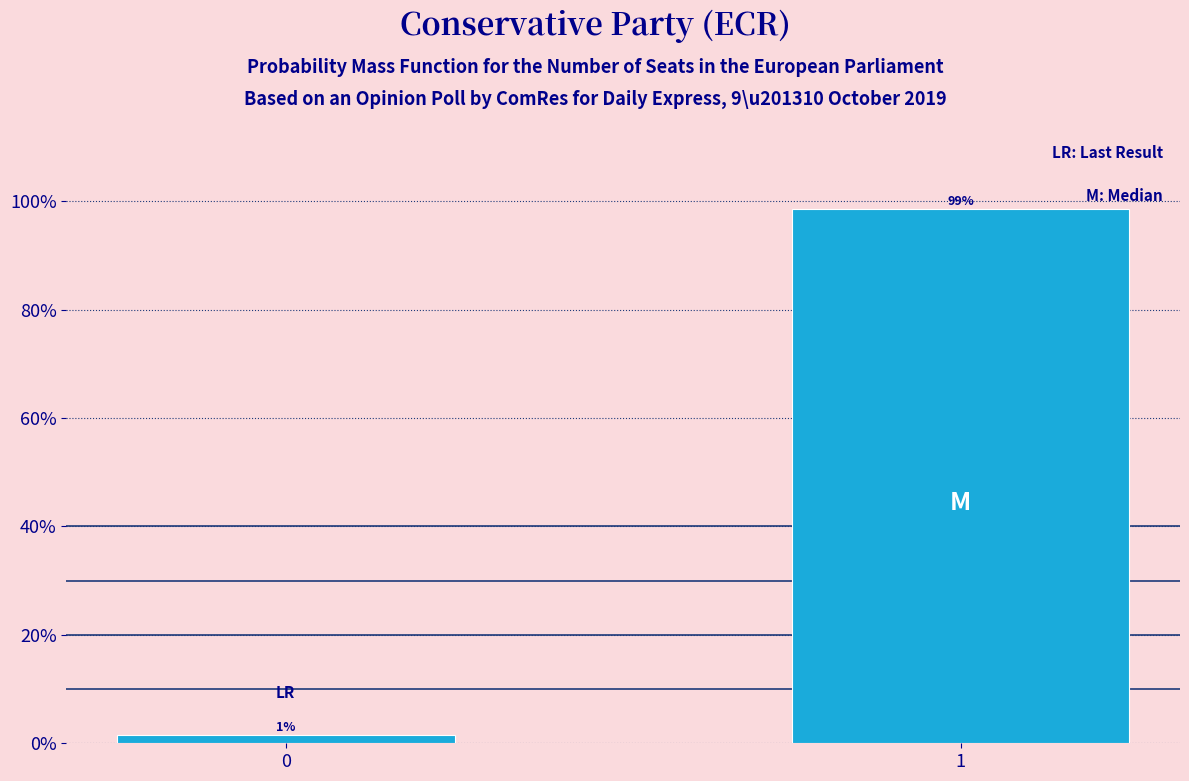

What is the sum of the values at 0 and 1?

100.0